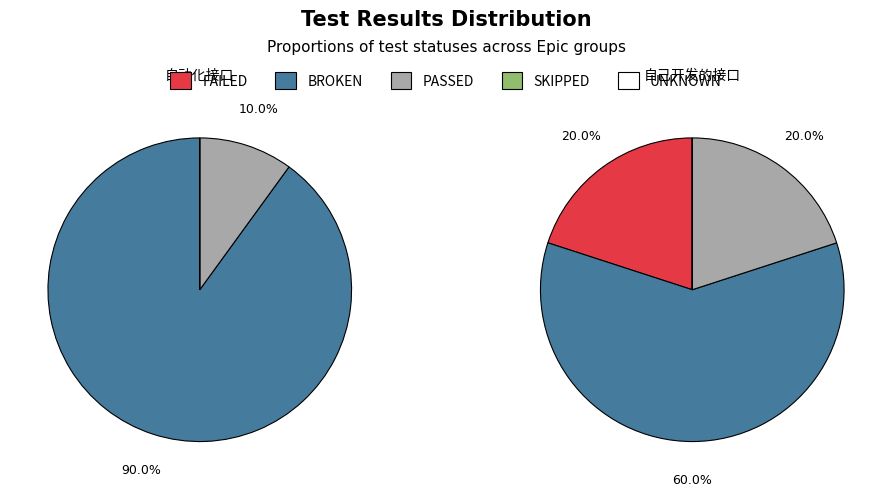

How much of the chart is everything except 自动化接口?

100.0%